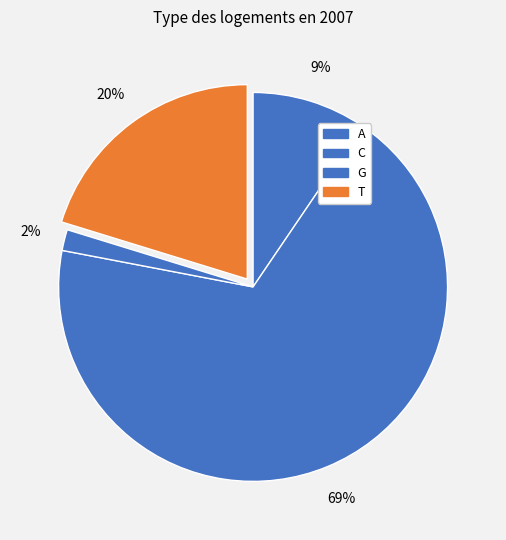

What percentage is NOT represented by T?

79.8%